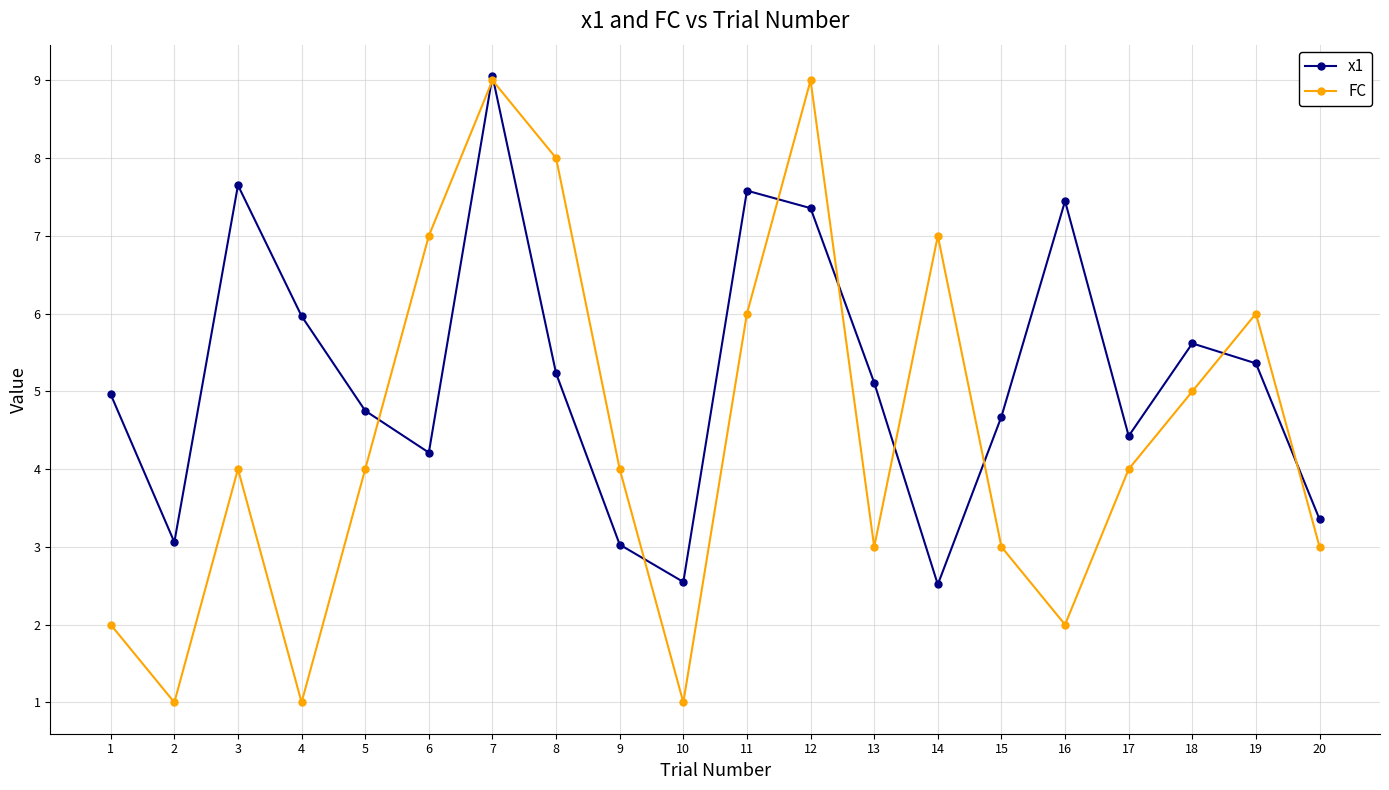

True or false: x1 has more than 1 points higher than both neighbors.

True